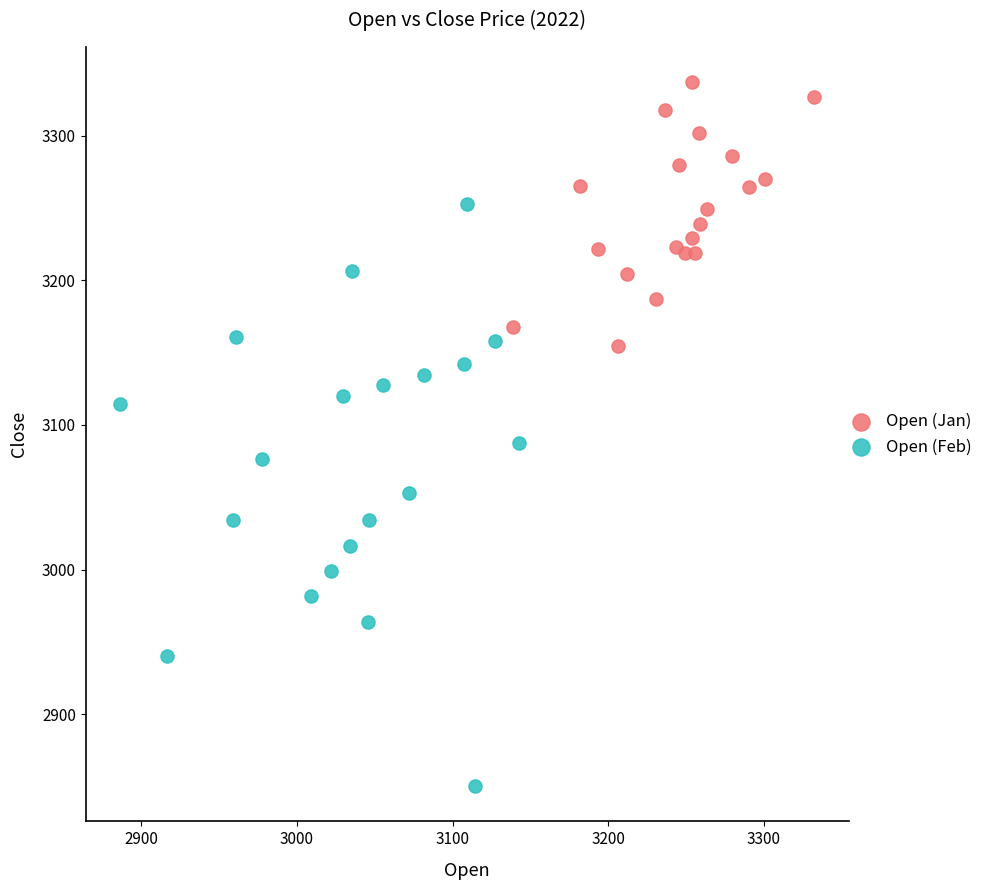

What are all the series names shown in the legend?

Open (Jan), Open (Feb)